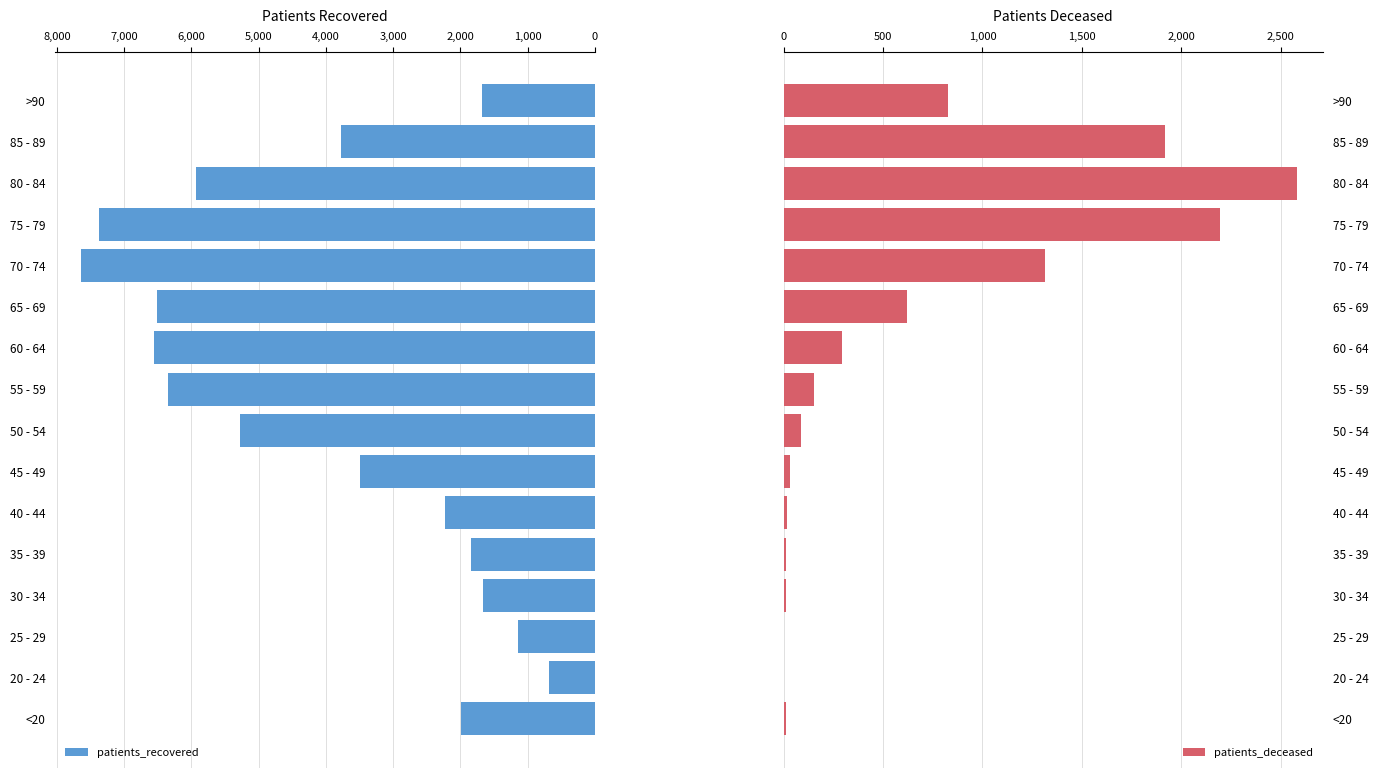

The value of patients_recovered at 60 - 64 is 10481. True or false?

False